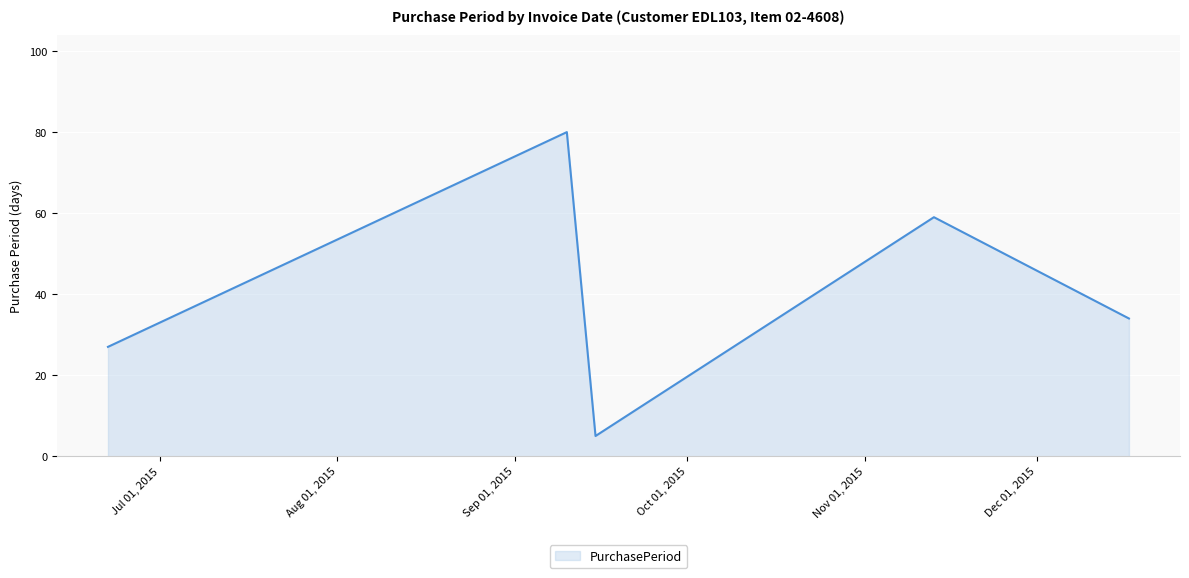

True or false: there are more than 0 points higher than both neighbors.

True